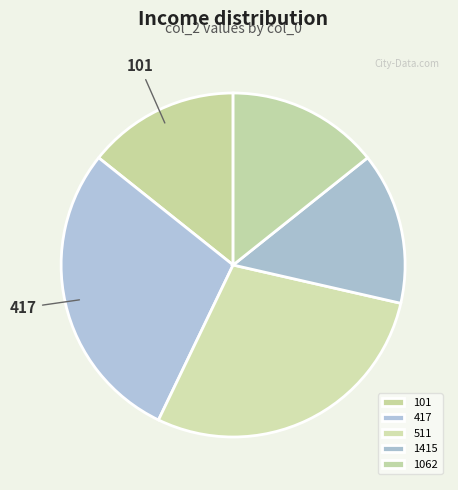

What percentage is the 511 slice, to the nearest percent?

29%